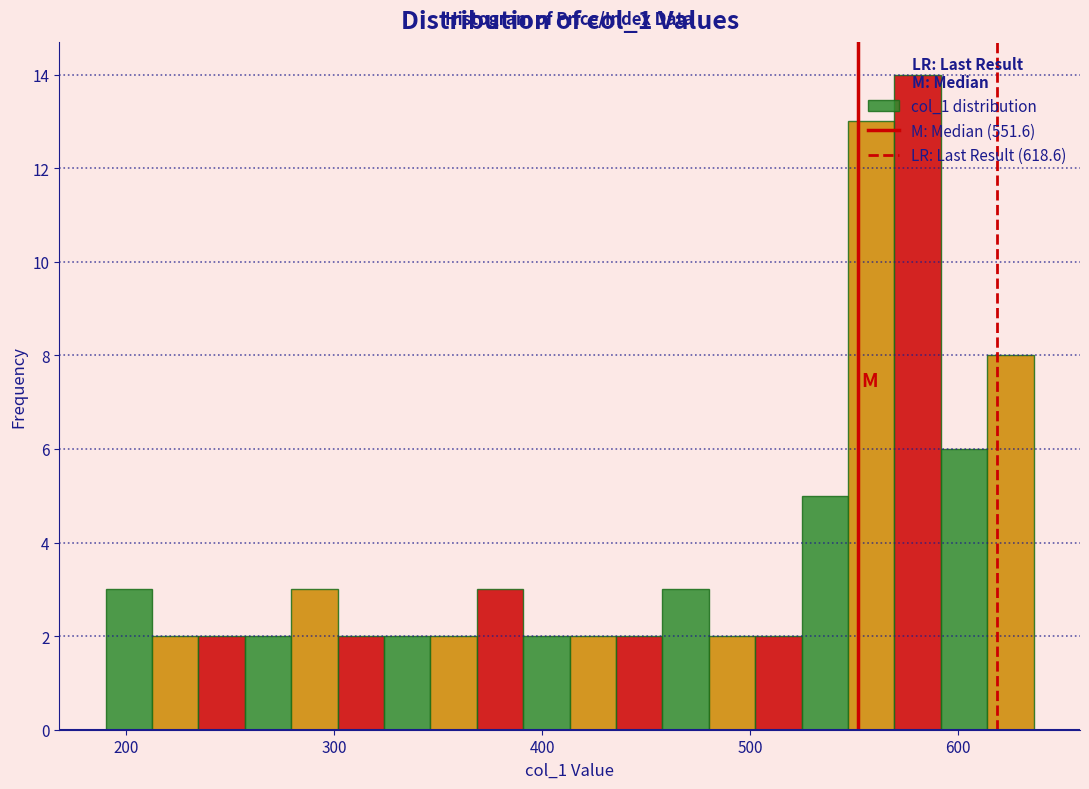

Around what value on the x-axis is the tallest bar? Give the approximate position of its centre, as read against the axis.

580